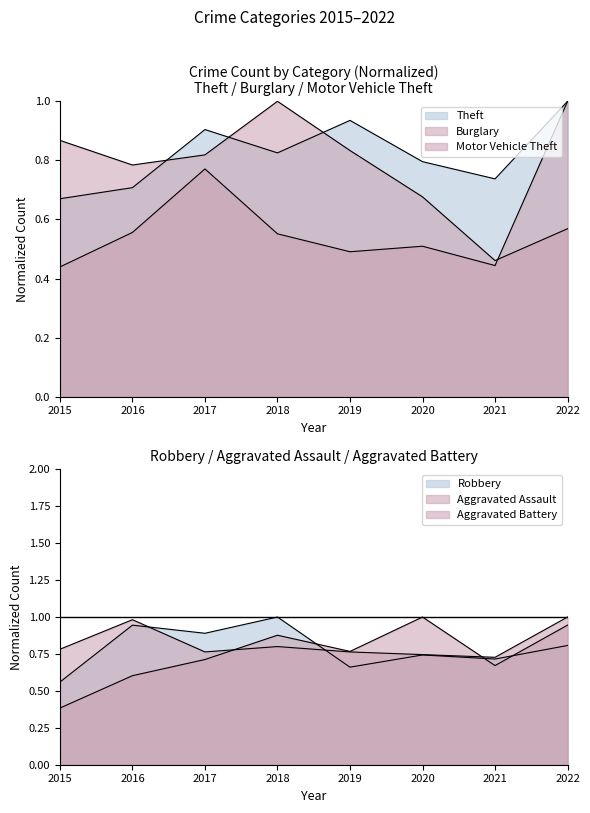

What is the average value of the Robbery series?

0.8